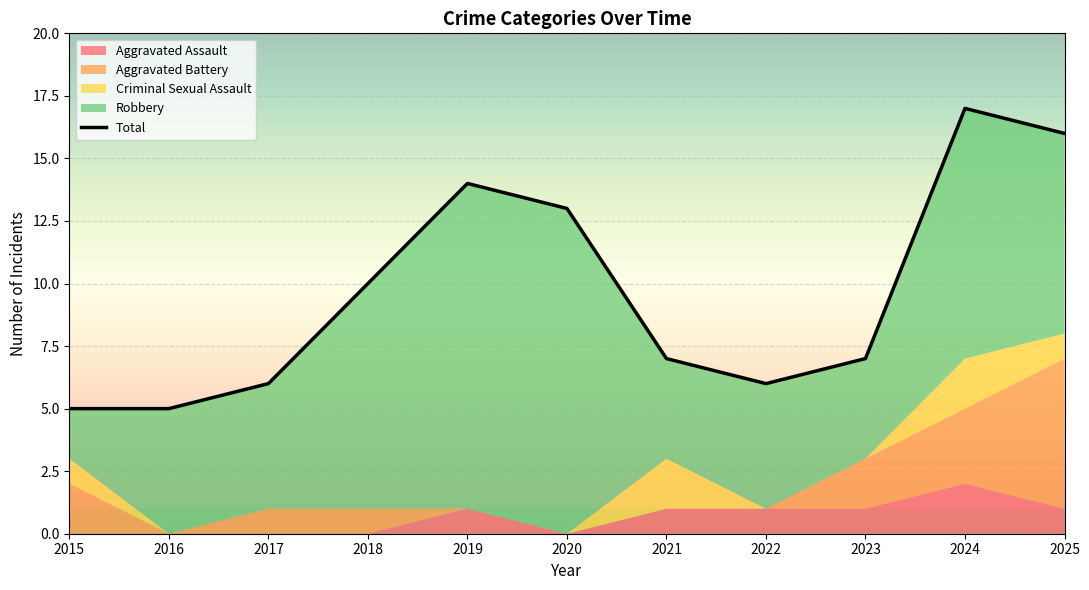

What is the value of the 9th point from the left?

7